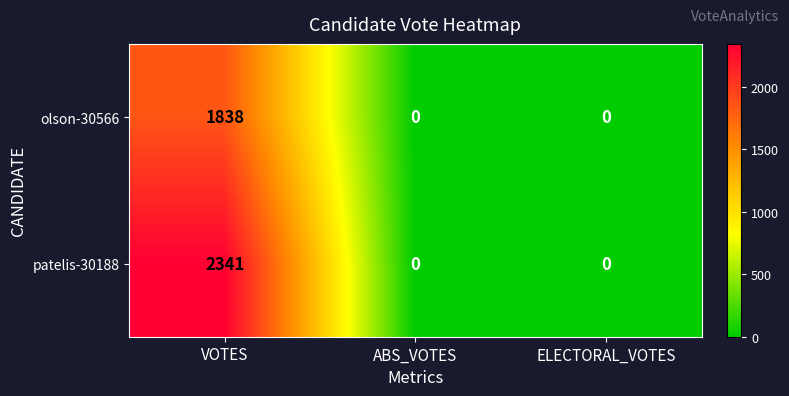

What is the greatest value displayed?

2341